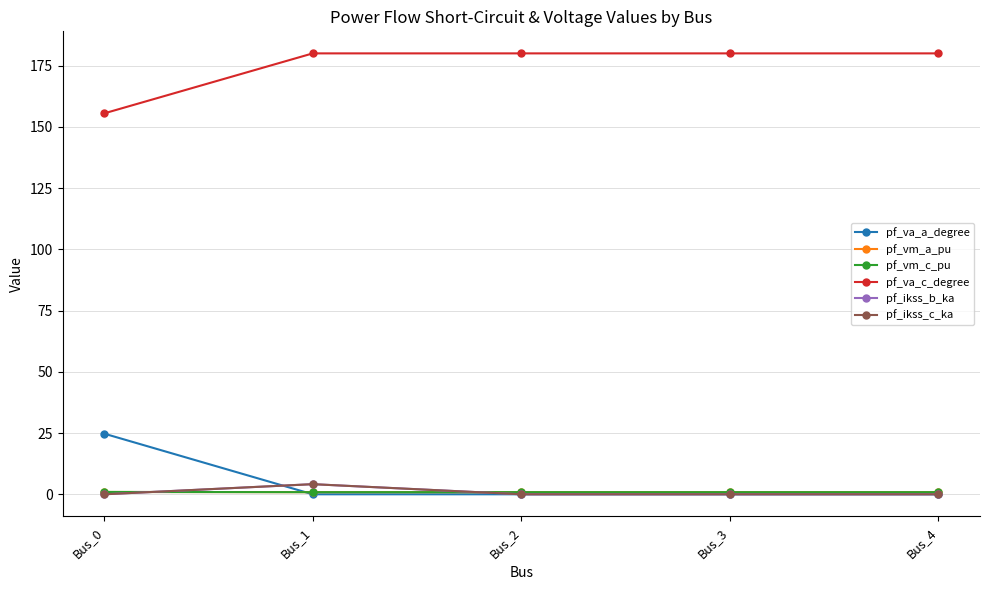

Is this an area chart (filled region under the line)?

No